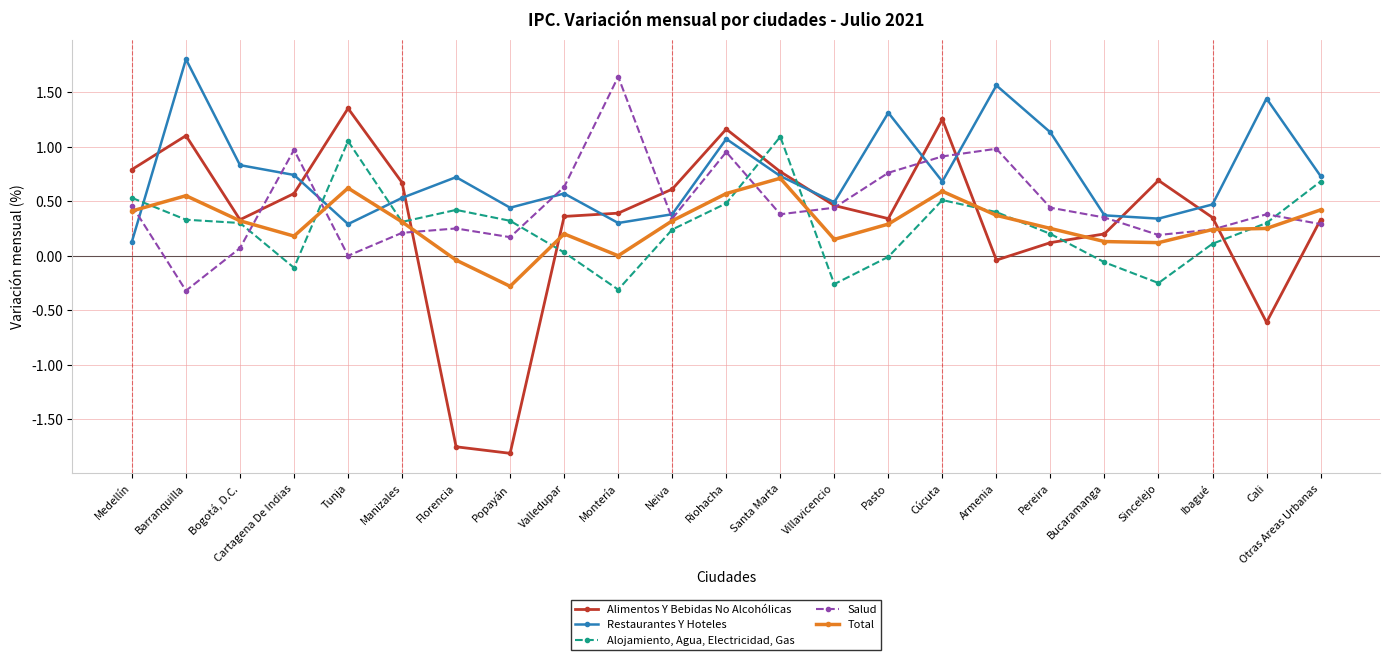

Where is the first local minimum for Restaurantes Y Hoteles?

Tunja